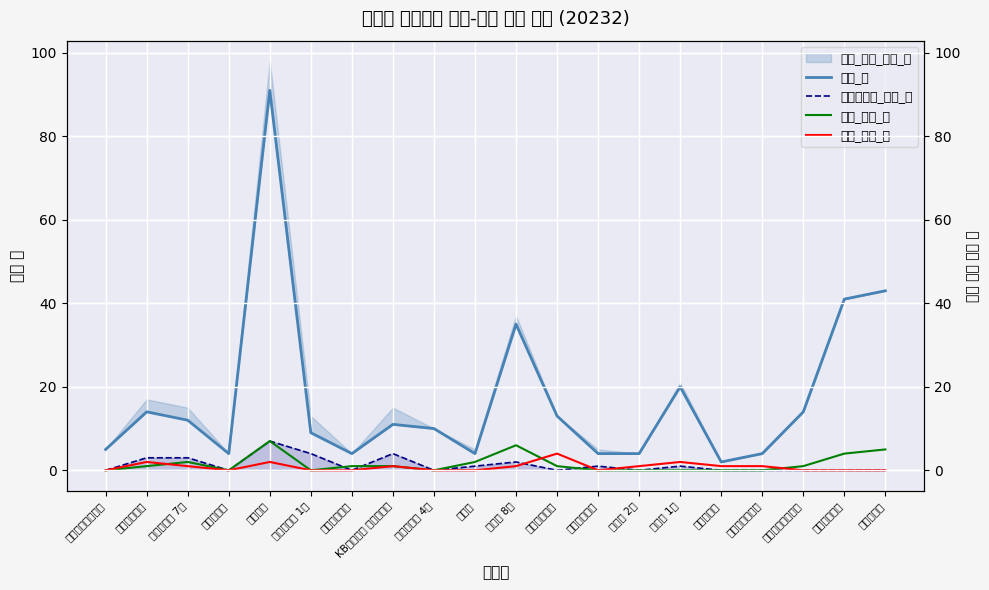

Count the 프랜차이즈_점포_수 values in the range 0 to 3.

17